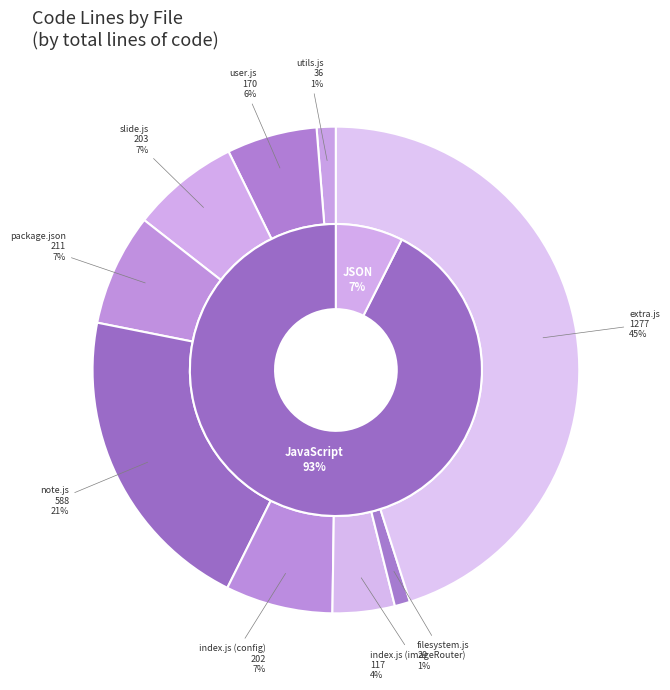

What is the total percentage of index.js (imageRouter) and filesystem.js?

5.2%